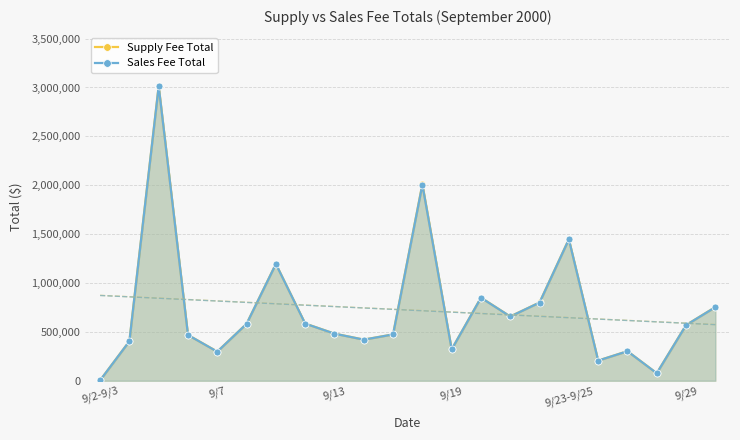

At which label does Supply Fee Total reach its minimum?

9/2-9/3